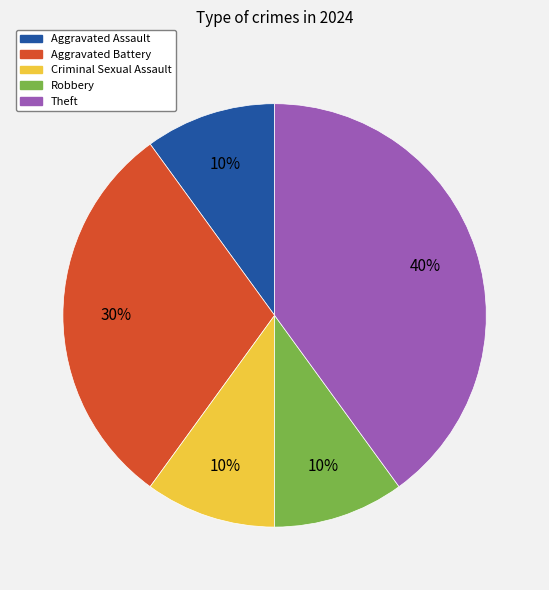

To the nearest percent, what is the average slice percentage?

20%